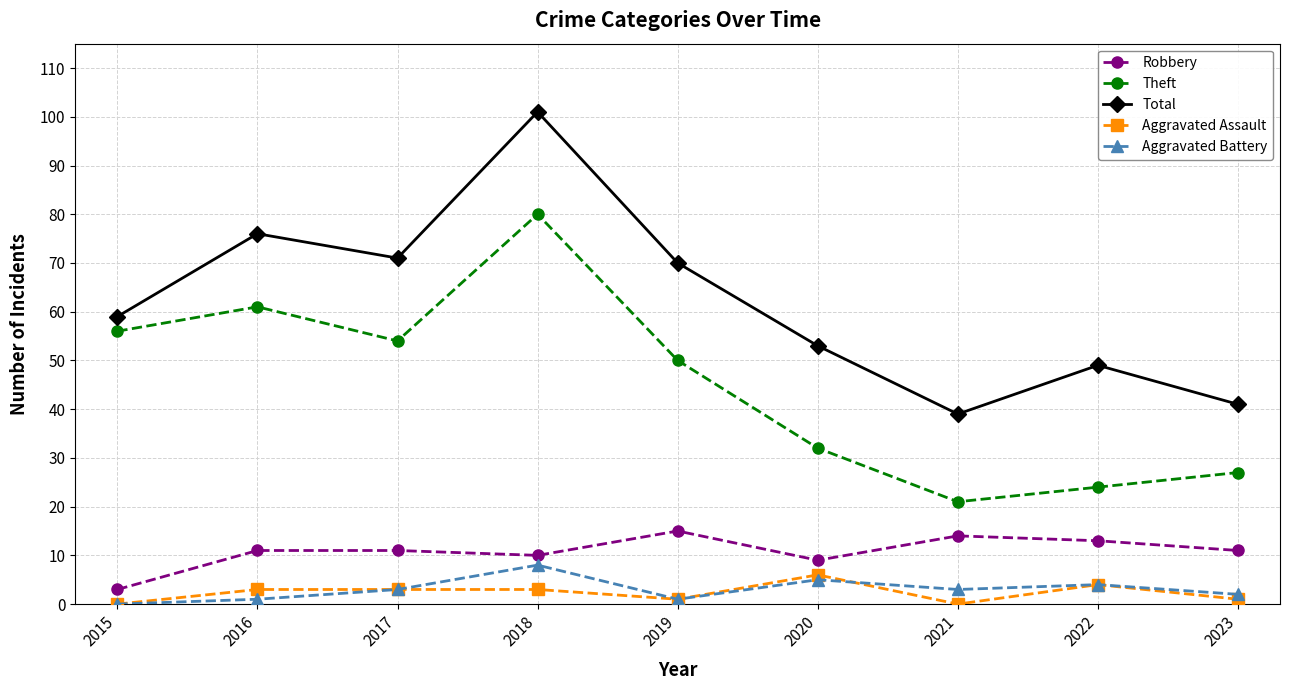

What is the value of the Total point at the 2nd from the left?

76